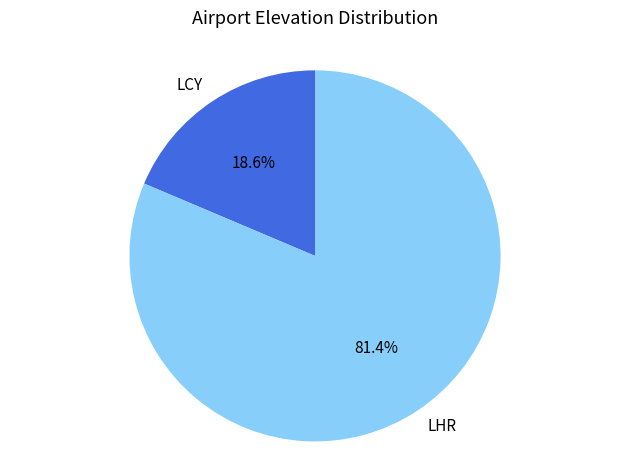

What is the smallest slice in the pie chart?

LCY